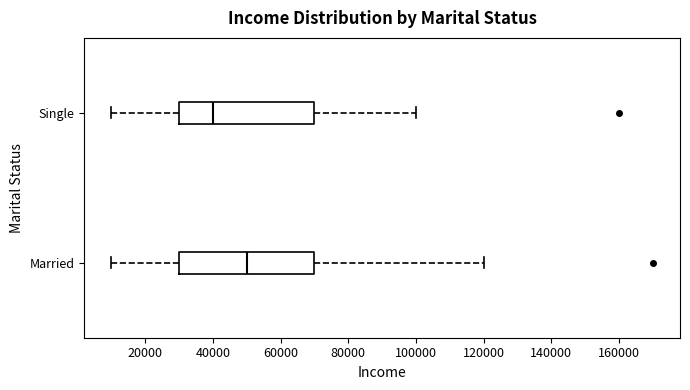

Reading bottom to top, read every box against the x-axis: the position of its median line, the range the box covers, and the ends of its whiskers. The values are not printed on the chart, so give them approximately, as read against the axis.

Married: median 50000, box 30000 to 70000, whiskers 10000 to 120000
Single: median 40000, box 30000 to 70000, whiskers 10000 to 100000